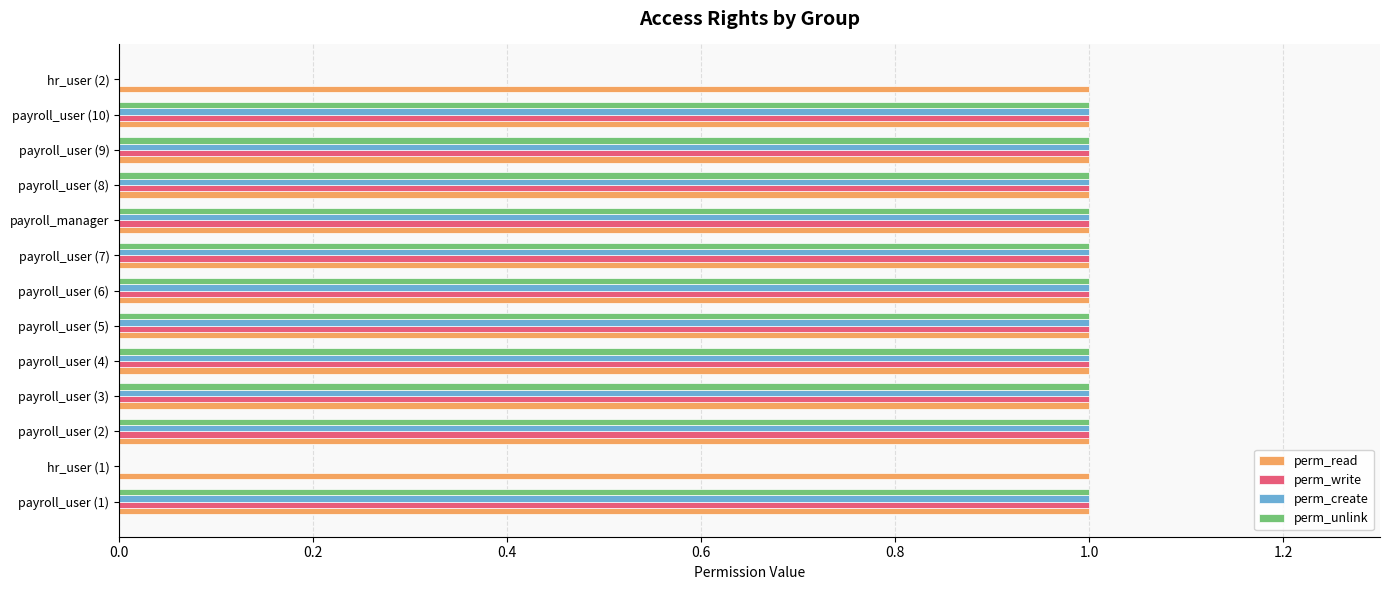

The value of perm_unlink at payroll_user (7) is 0. True or false?

False